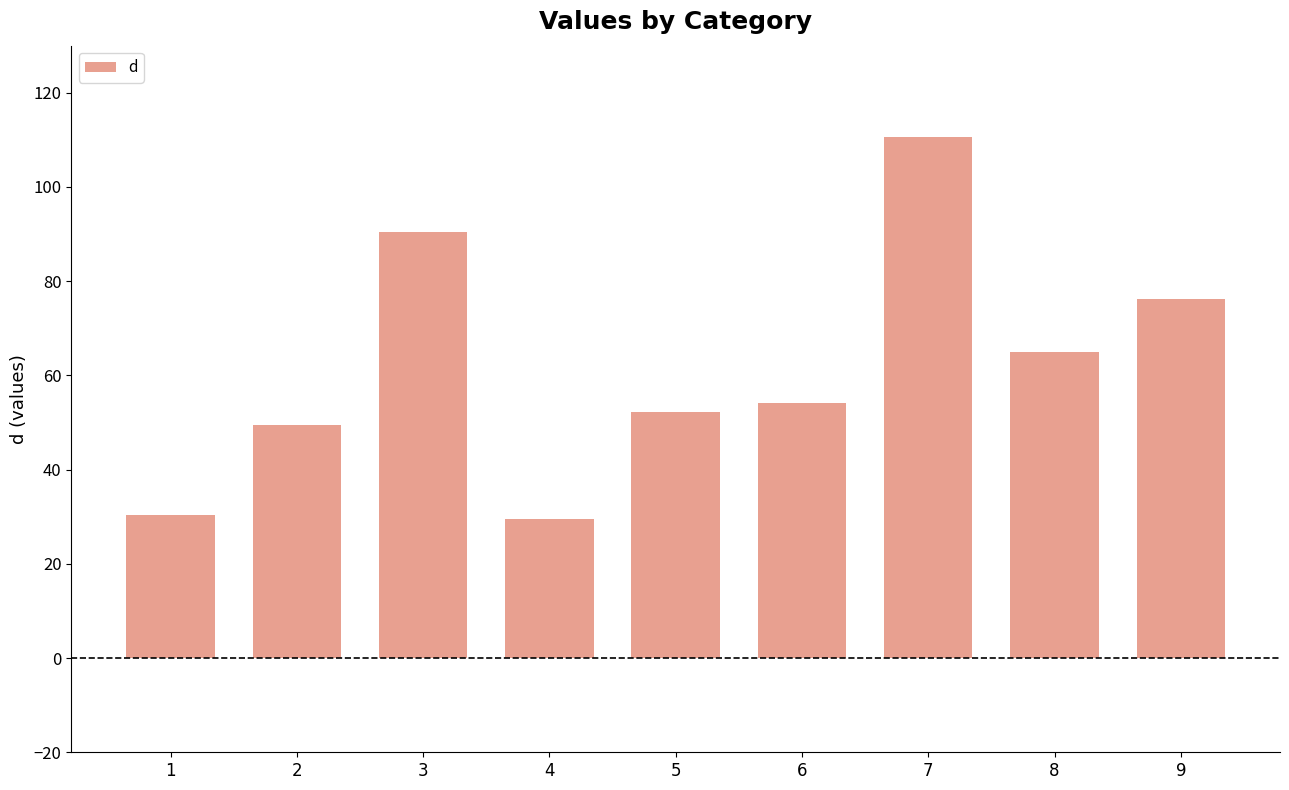

What is the average value?

62.0